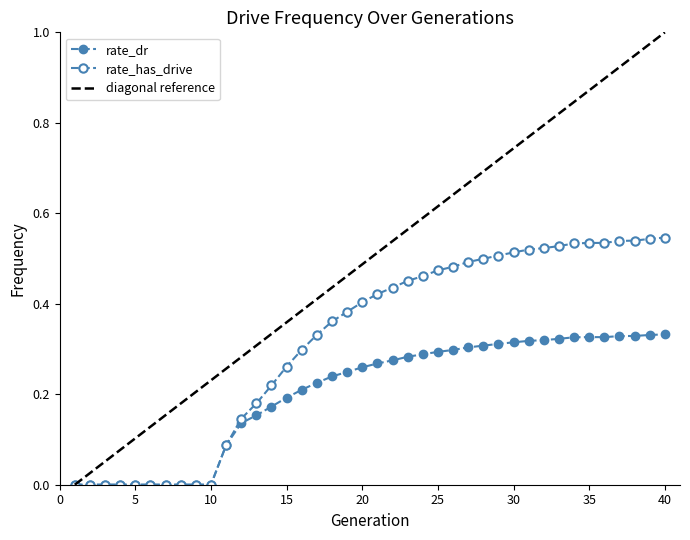

True or false: rate_has_drive and rate_dr cross at least once.

False